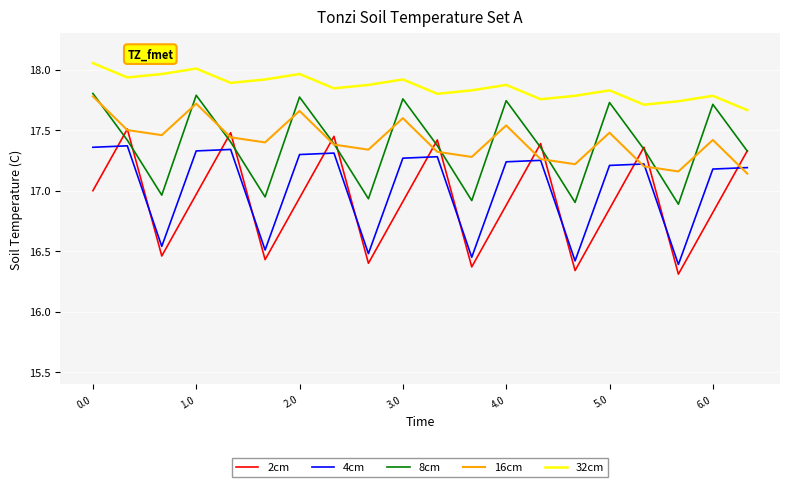

Count the 16cm values in the range 17 to 18.

20